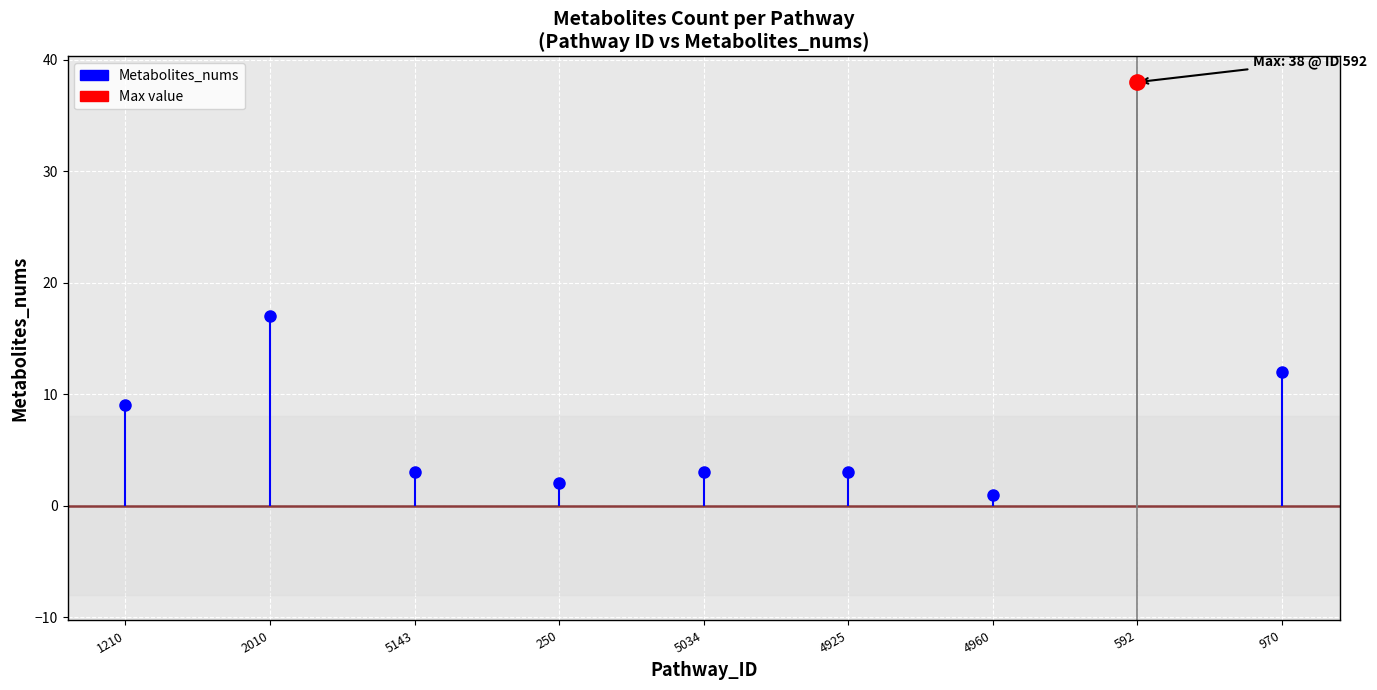

Is it true that the value at 250 is 4?

False